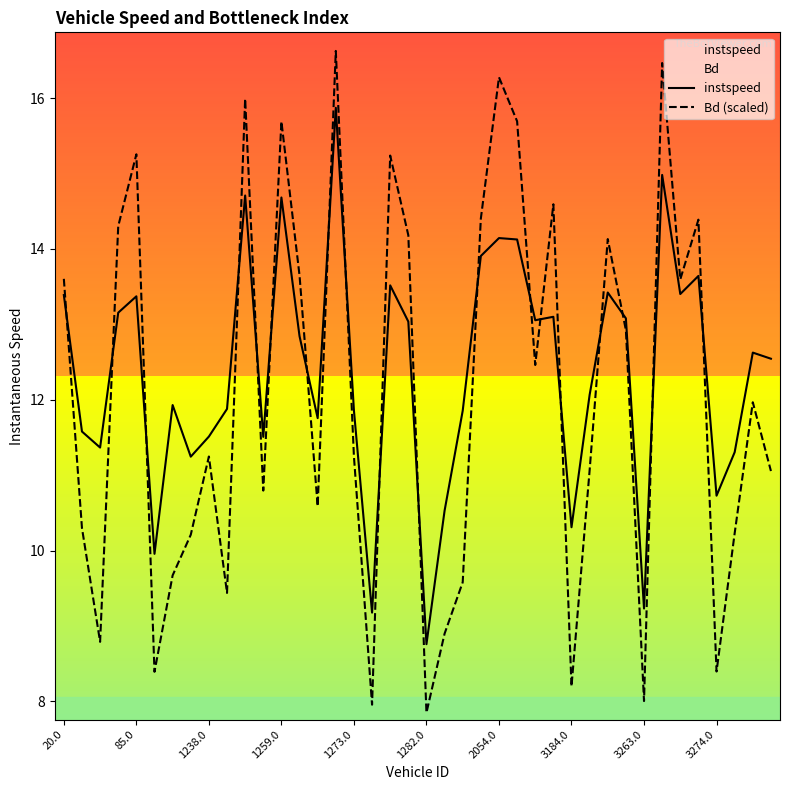

What value does the Bd (scaled) series have at 3184.0?

8.2